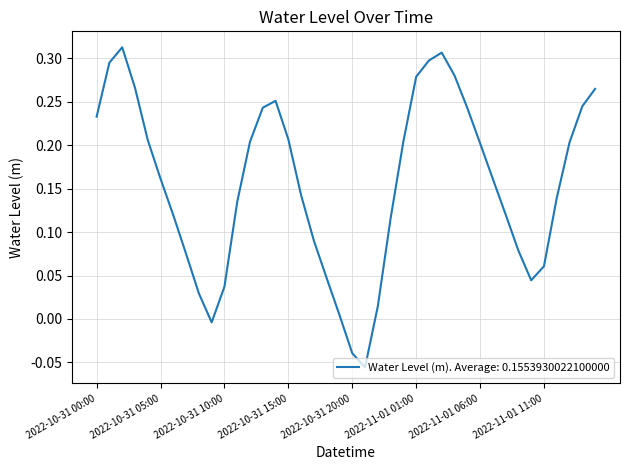

What is the difference between the maximum and minimum values?

0.4